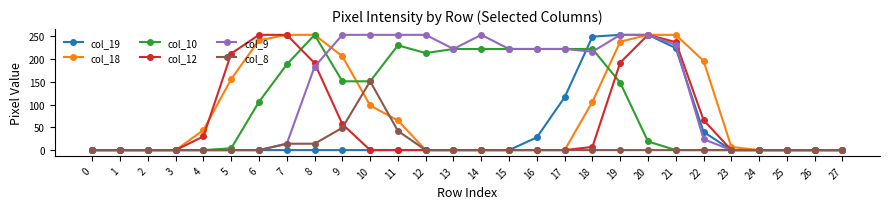

What is the maximum value shown in the chart?

253